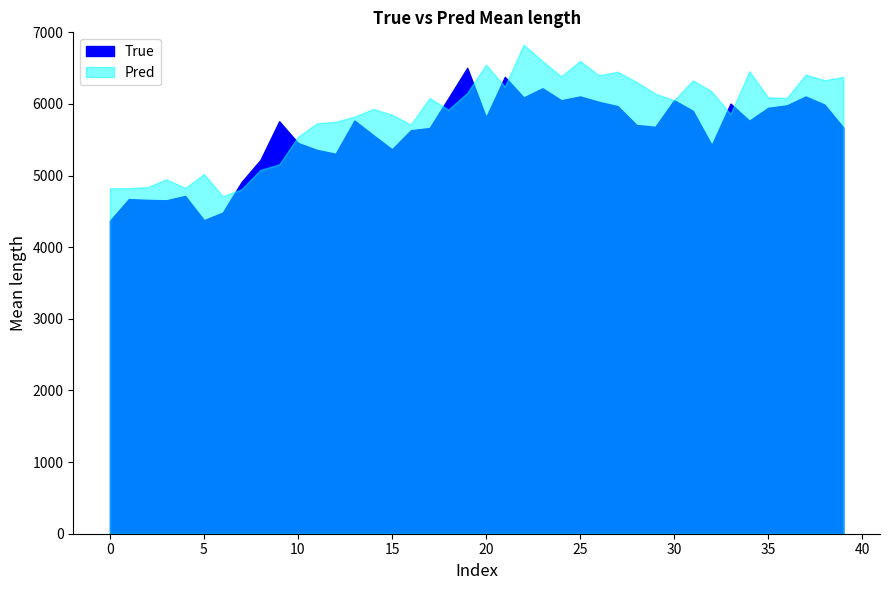

What is the sum of all Pred values?

234194.0